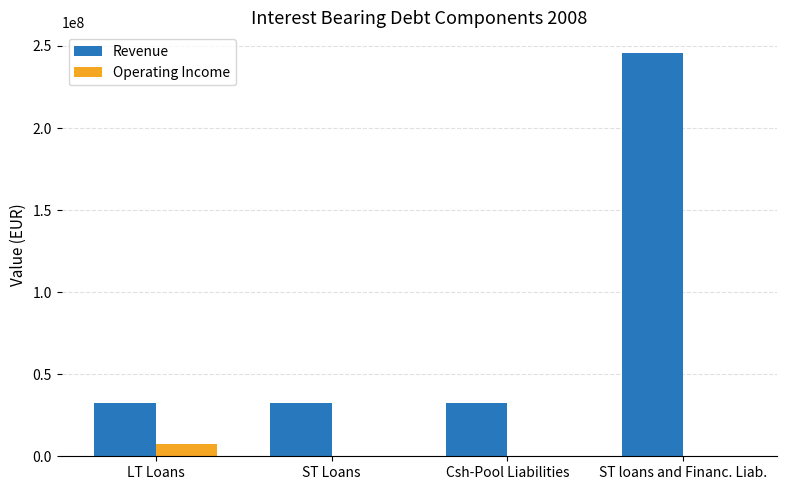

Which series has the largest total across all categories?

Revenue